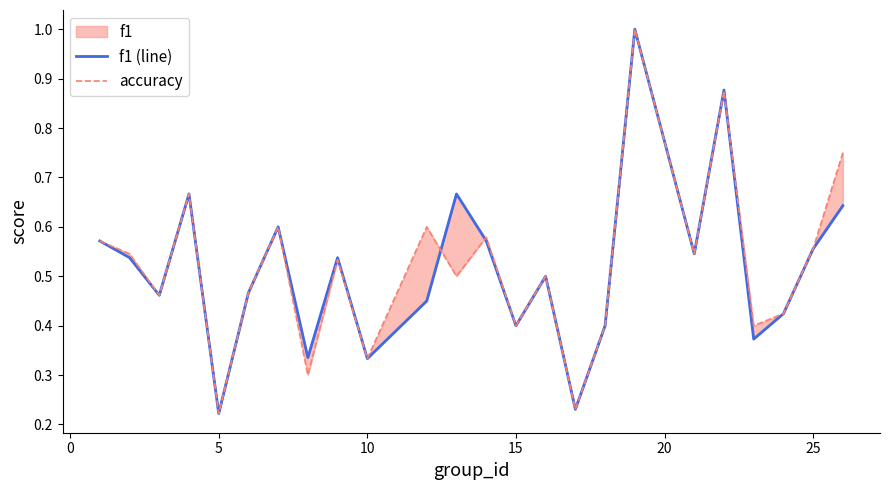

Reading right to left, transcribe all the data shown in this chart.

f1 (line): 0.6	0.6	0.4	0.4	0.9	0.5	1.0	0.4	0.2	0.5	0.4	0.6	0.7	0.5	0.3	0.5	0.3	0.6	0.5	0.2	0.7	0.5	0.5	0.6
accuracy: 0.8	0.6	0.4	0.4	0.9	0.5	1.0	0.4	0.2	0.5	0.4	0.6	0.5	0.6	0.3	0.5	0.3	0.6	0.5	0.2	0.7	0.5	0.5	0.6